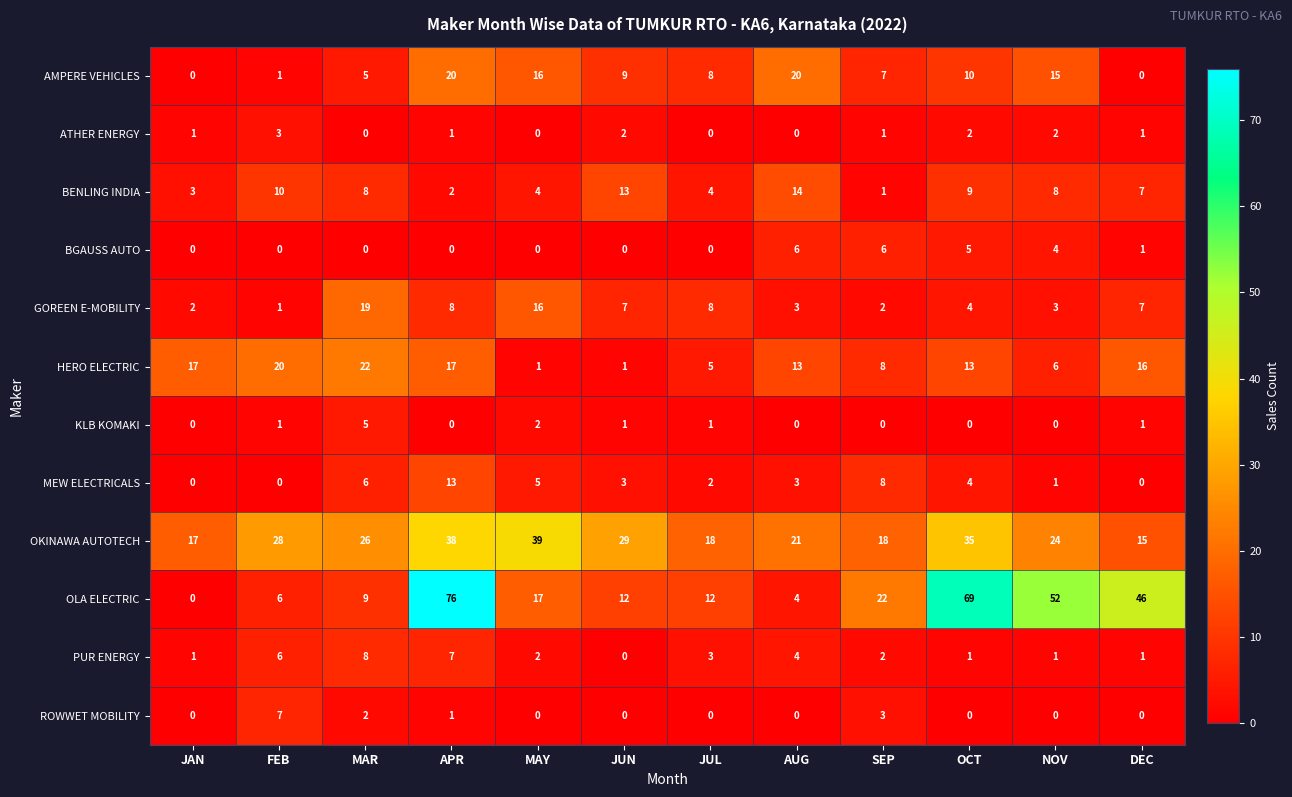

What is the approximate value of ROWWET MOBILITY at FEB?

7